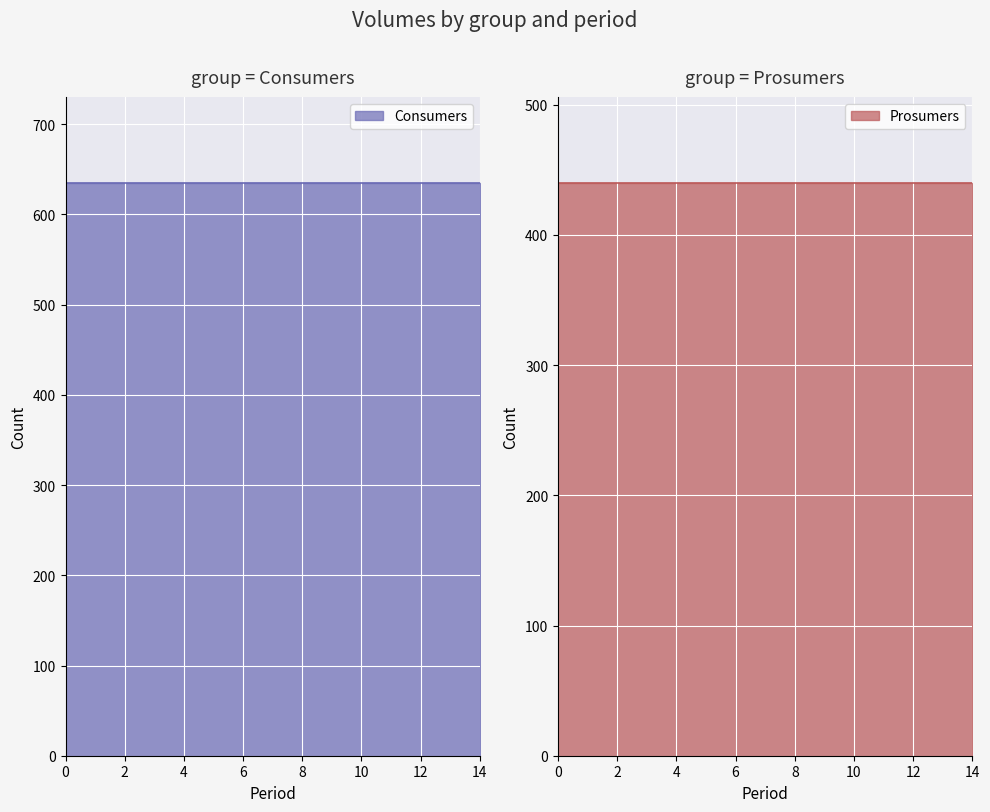

Does the chart display data point markers on the line(s)?

No